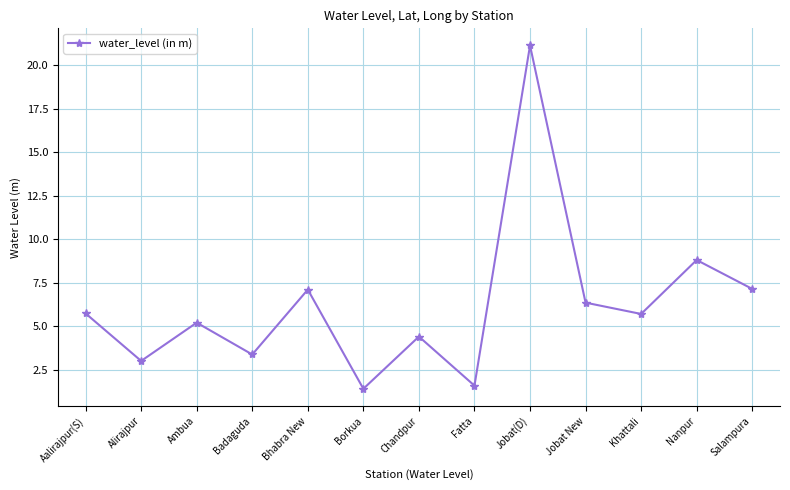

Which label corresponds to the smallest value in the chart?

Borkua